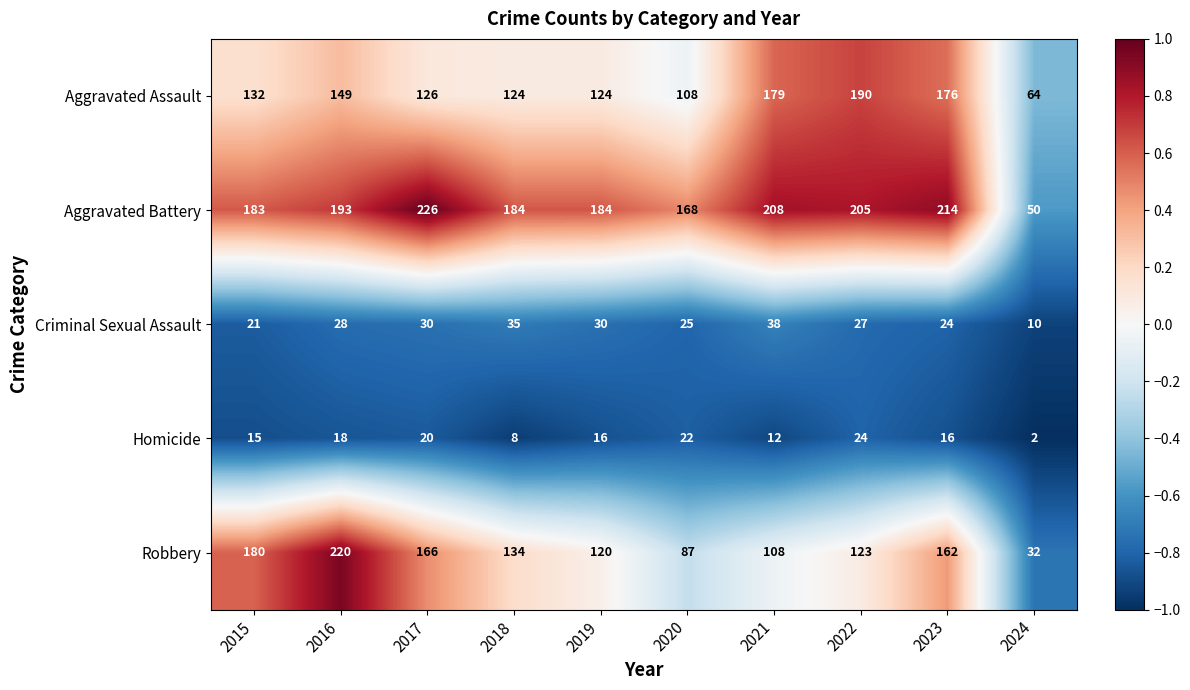

What is the smallest value displayed?

2